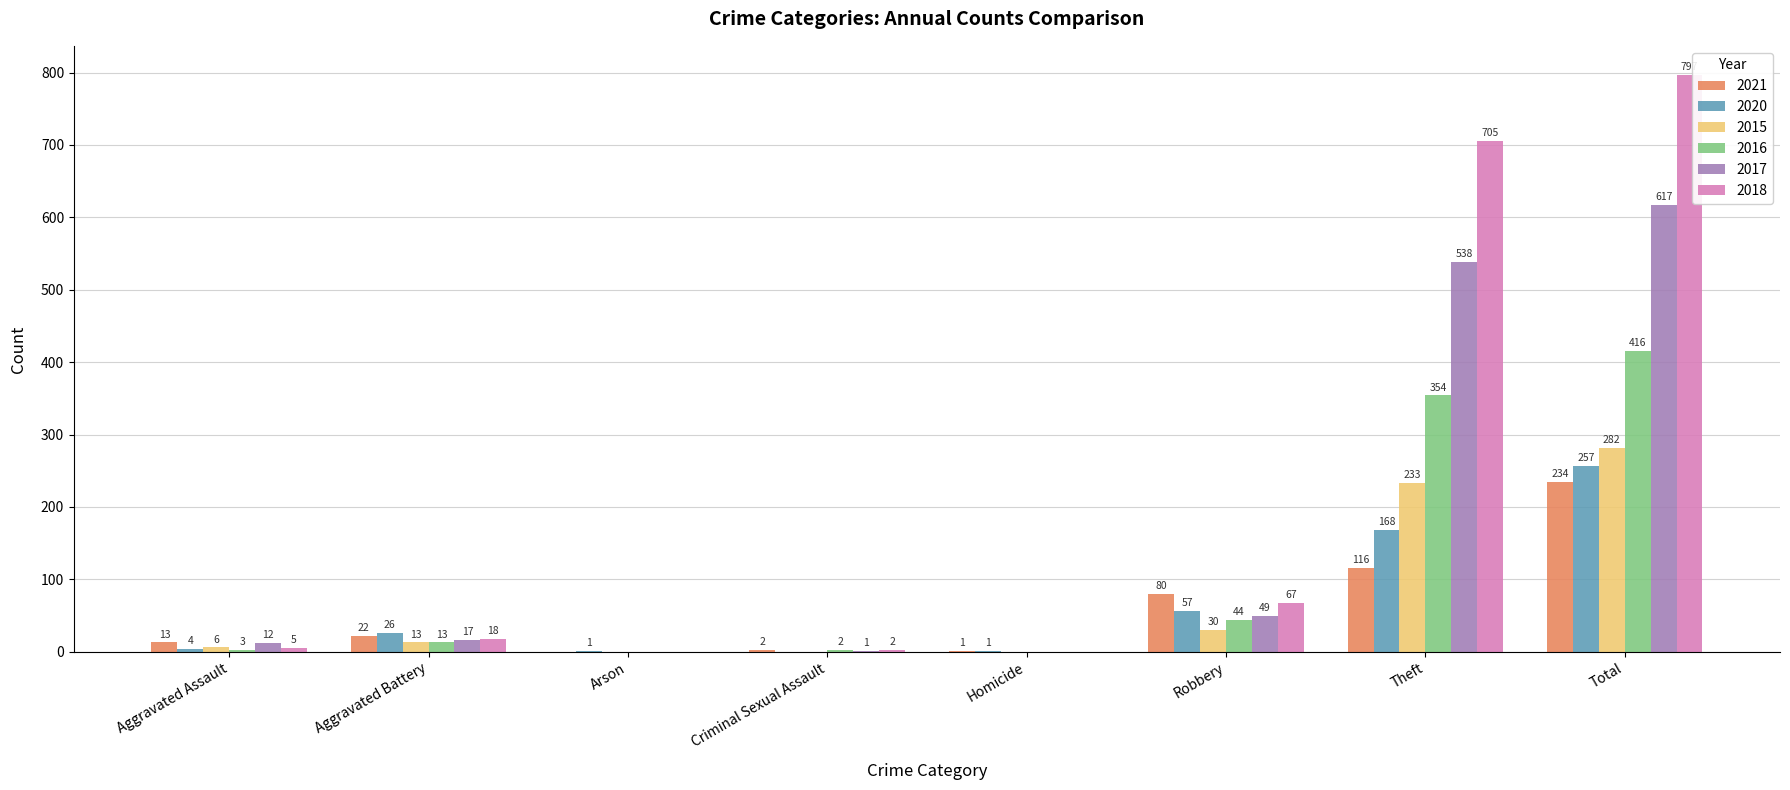

At which label is 2018 closest to 398?

Theft